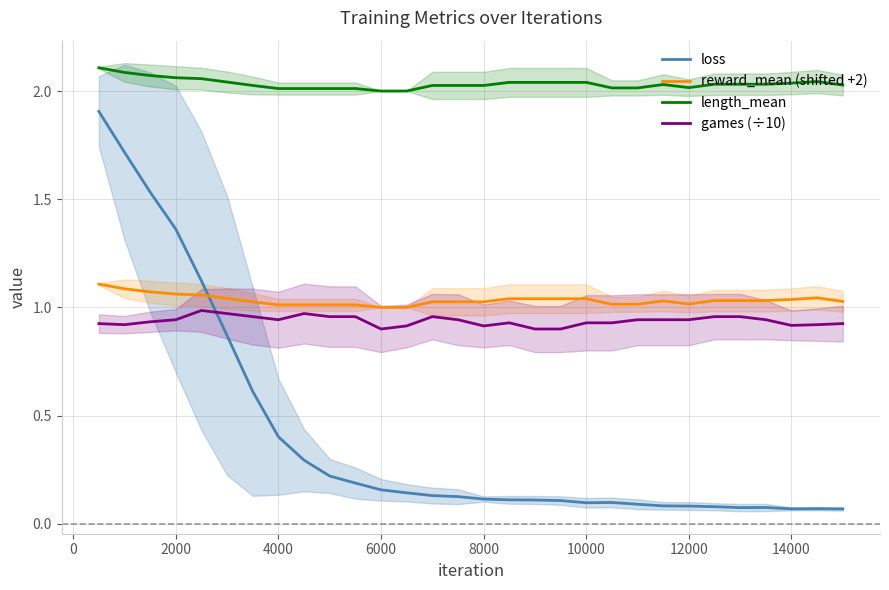

What is the greatest value displayed?

2.1